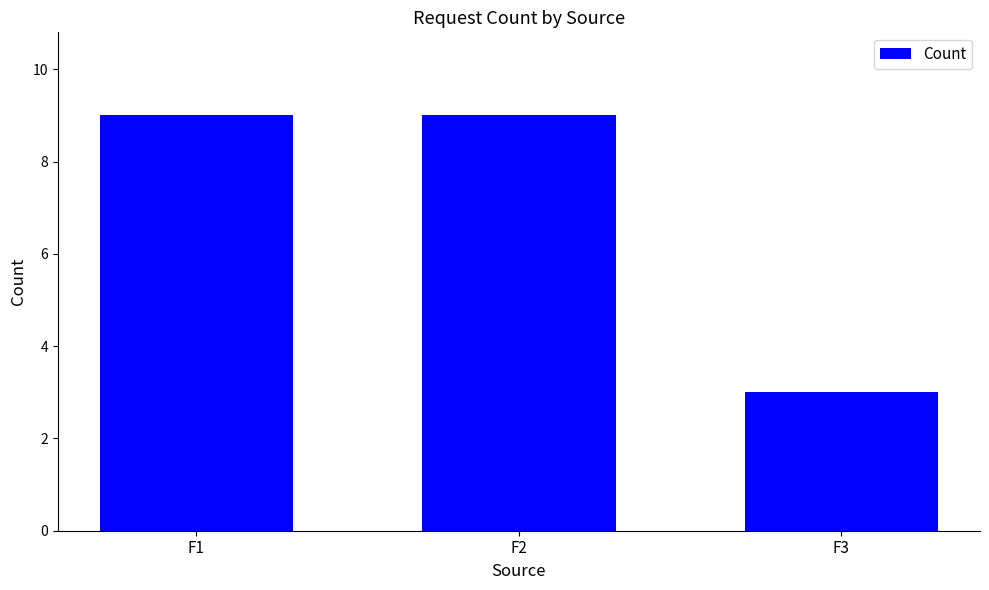

Reading right to left, what are all the values shown in this chart?

3	9	9